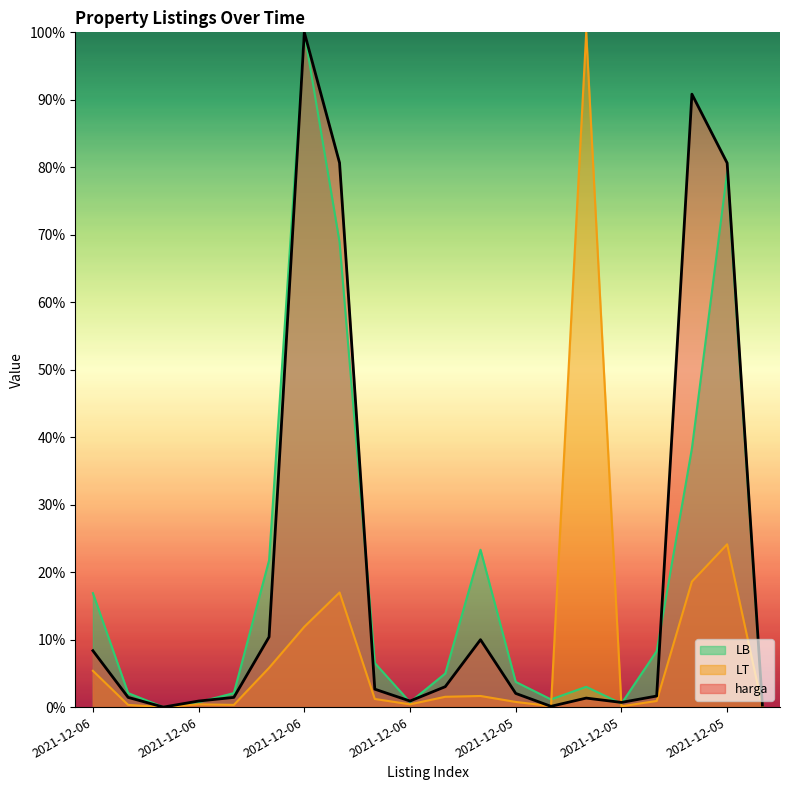

The value of harga at 2021-12-05 is 0.1. True or false?

False